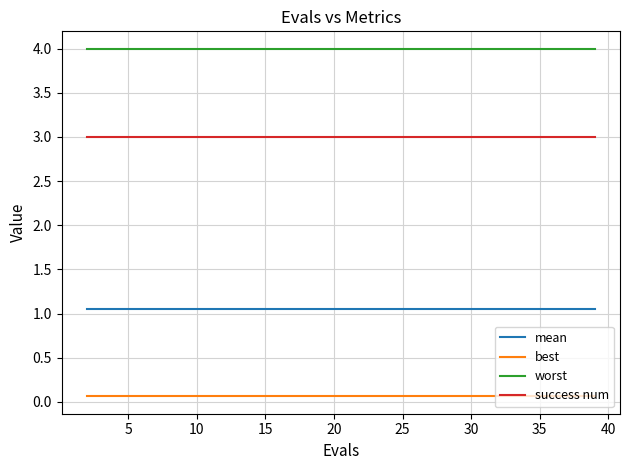

Which series has the largest total across all categories?

worst